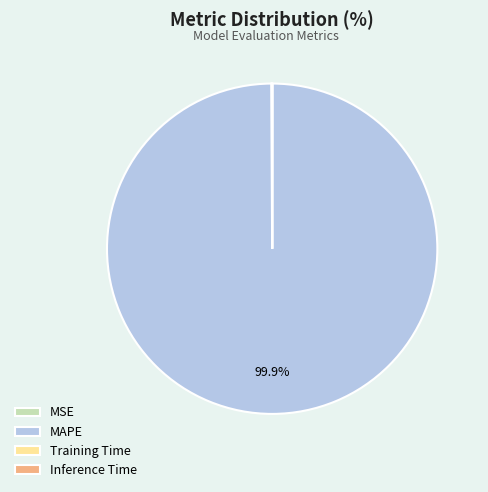

Which slice is the largest?

MAPE